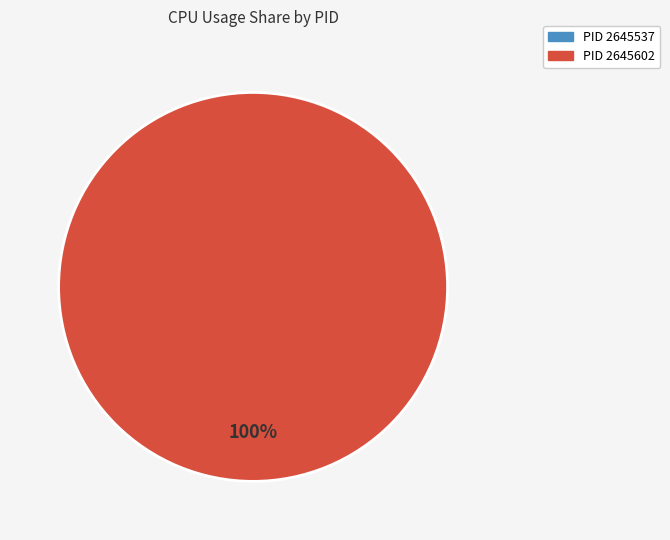

To the nearest percent, what is the combined percentage of 2645602 and 2645537?

100%